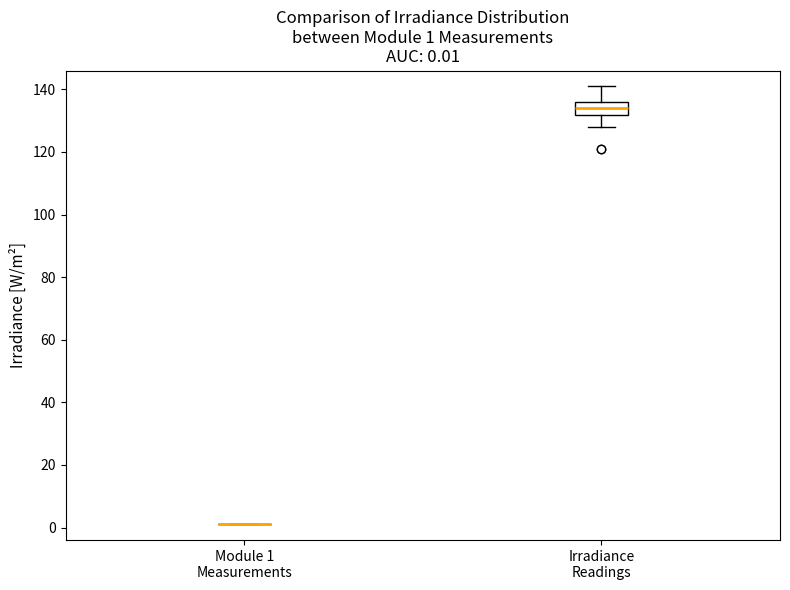

Comparing the boxes themselves (not the whiskers), which one is the tallest?

Irradiance Readings